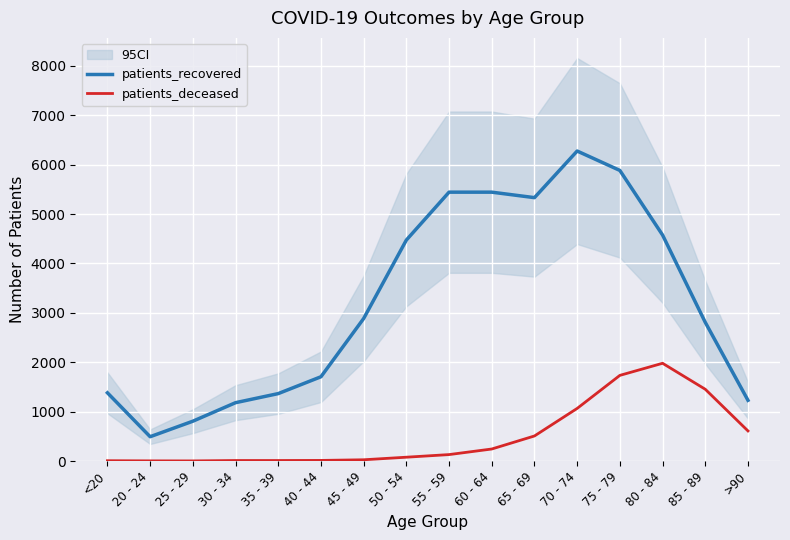

What is the label of the 2nd point from the left?

20 - 24